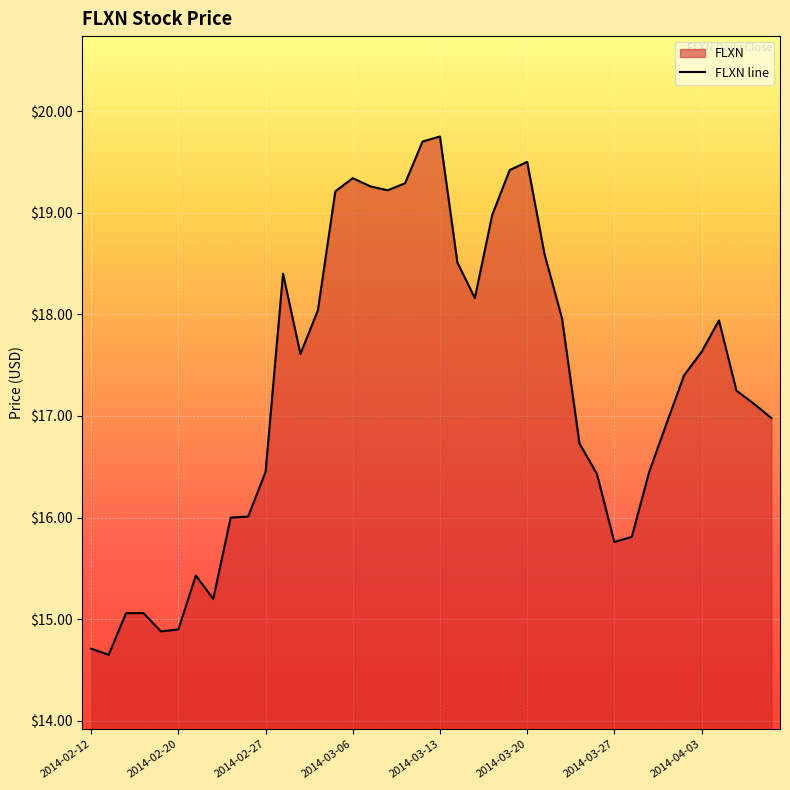

Which category has the highest value across all series?

2014-03-13